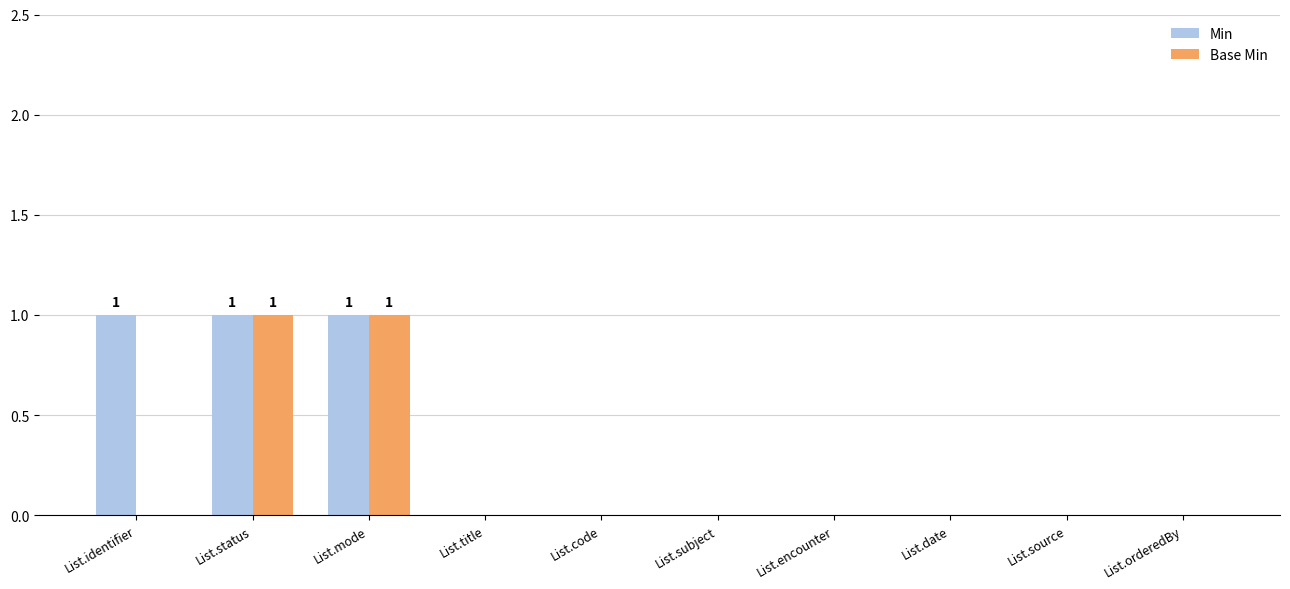

Is it true that Base Min equals 0 at List.title?

True